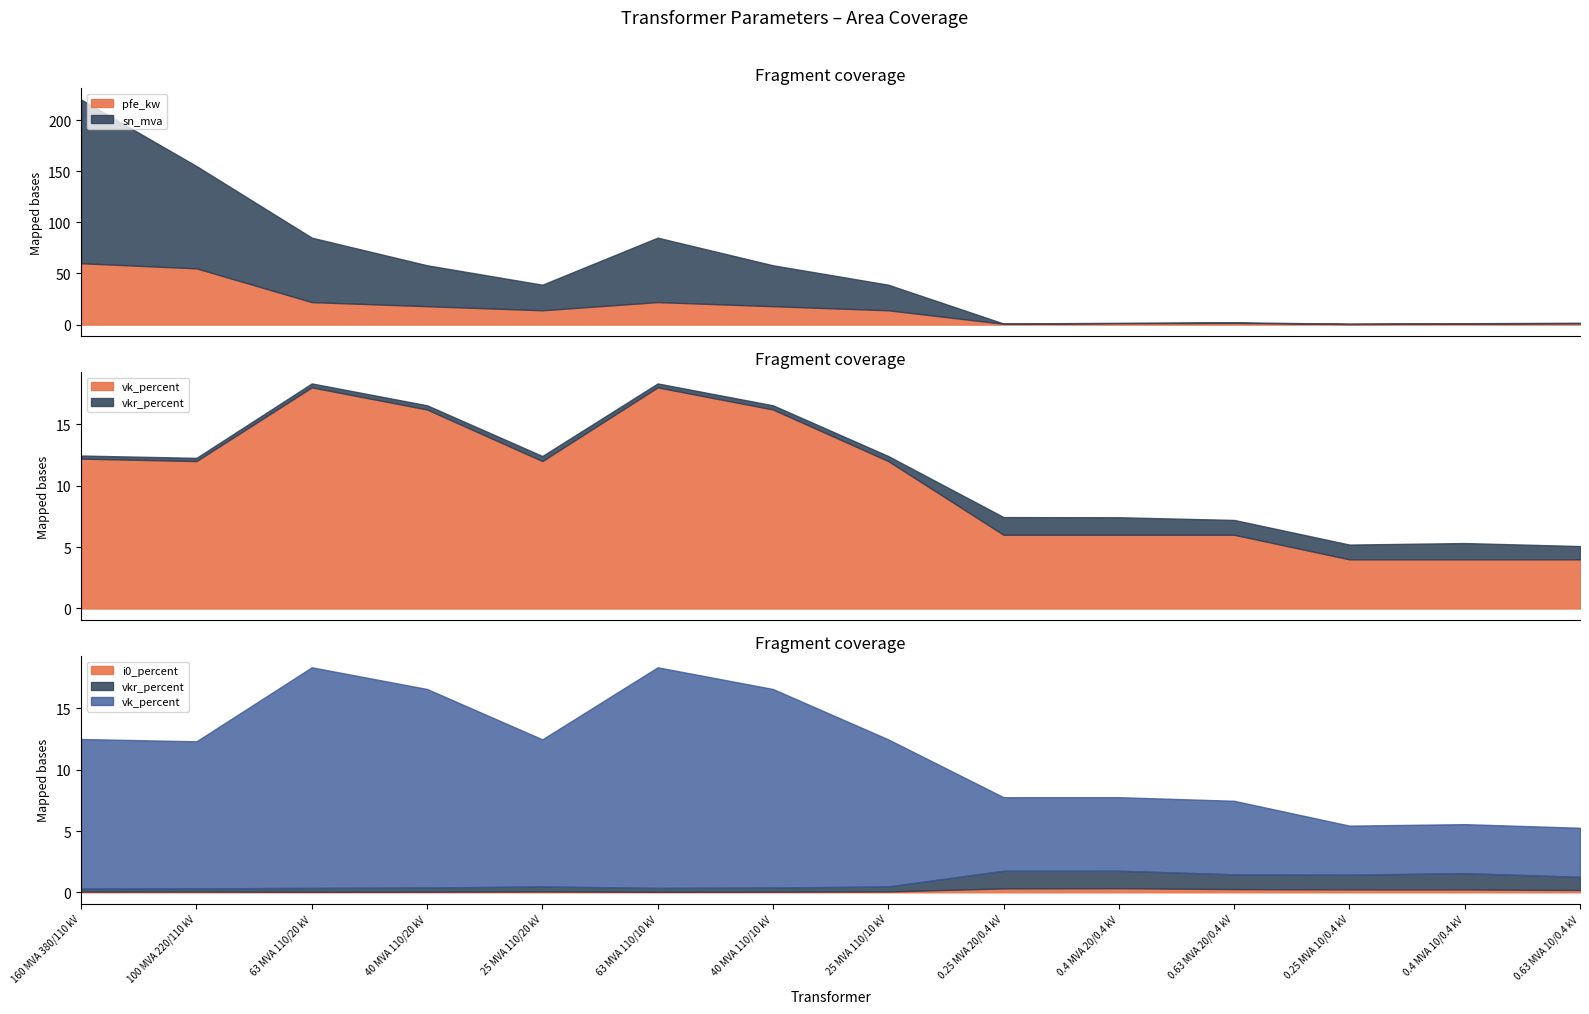

Rank the categories by pfe_kw value from highest to lowest.

160 MVA 380/110 kV, 100 MVA 220/110 kV, 63 MVA 110/20 kV, 63 MVA 110/10 kV, 40 MVA 110/20 kV, 40 MVA 110/10 kV, 25 MVA 110/20 kV, 25 MVA 110/10 kV, 0.63 MVA 20/0.4 kV, 0.4 MVA 20/0.4 kV, 0.63 MVA 10/0.4 kV, 0.4 MVA 10/0.4 kV, 0.25 MVA 20/0.4 kV, 0.25 MVA 10/0.4 kV